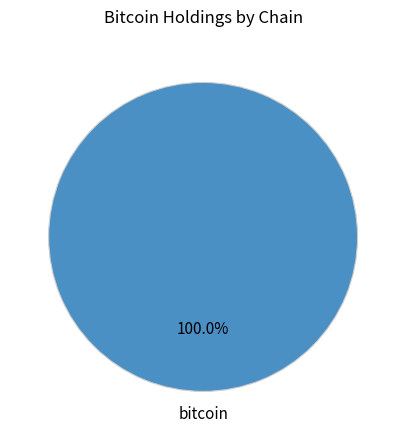

Rank the categories by value from highest to lowest.

bitcoin